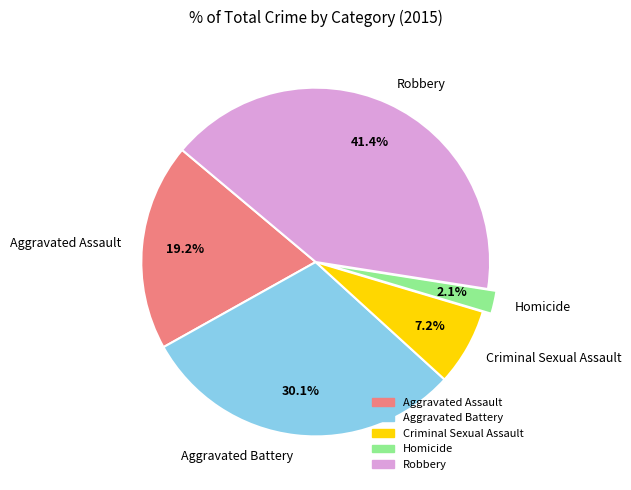

Is there any slice that represents more than half of the pie?

No